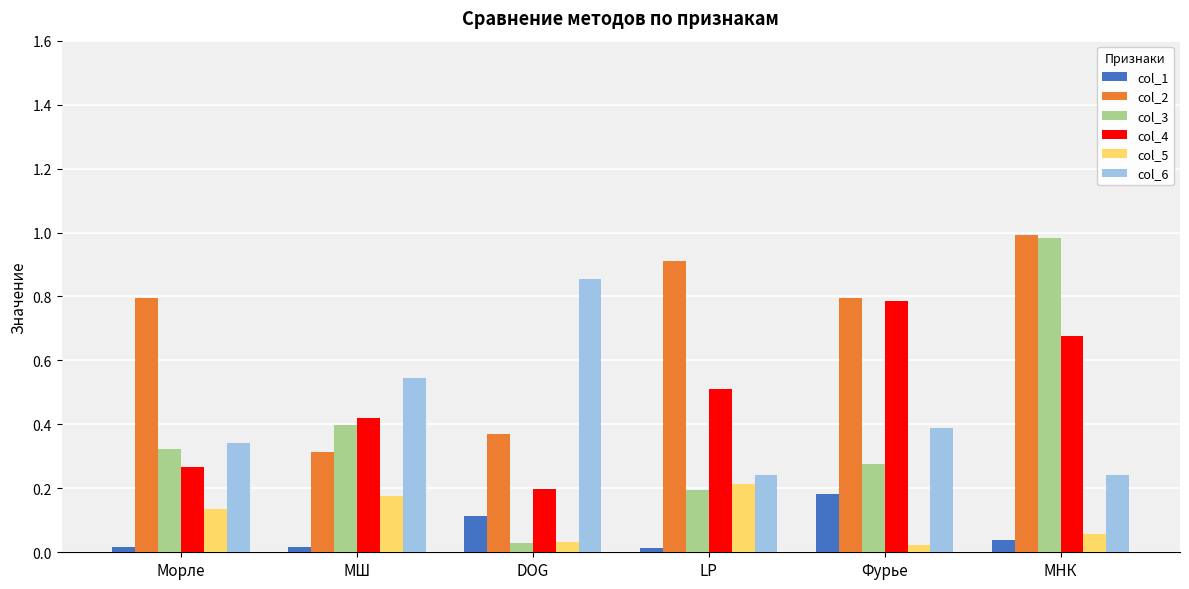

What is the sum of all col_4 values?

2.9